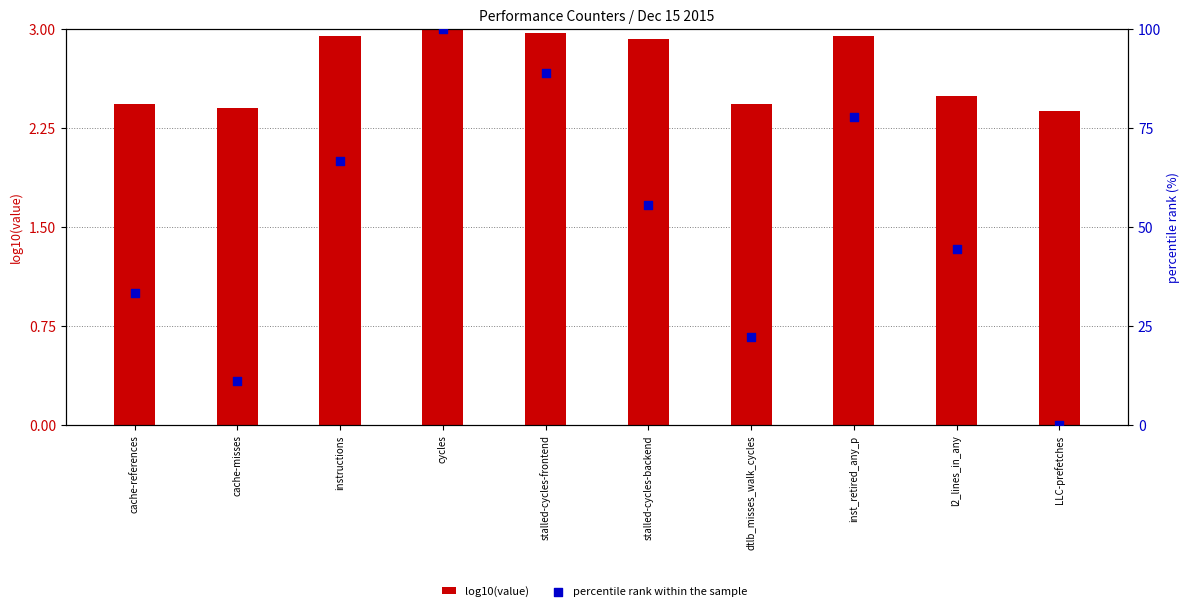

Which series contains the lowest Y value?

percentile rank within the sample